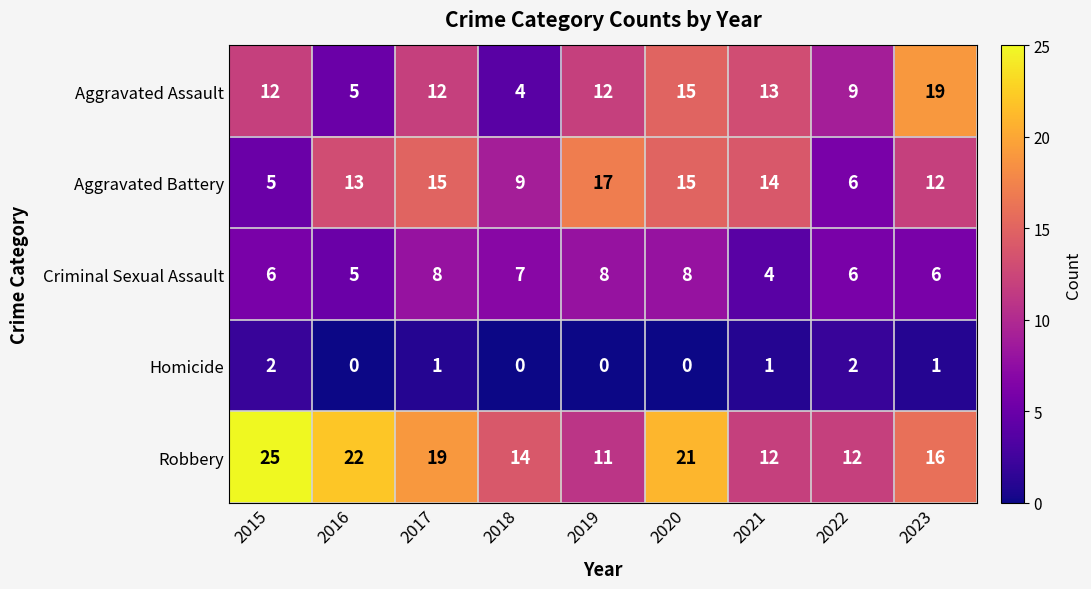

What is the average value of the Criminal Sexual Assault series?

6